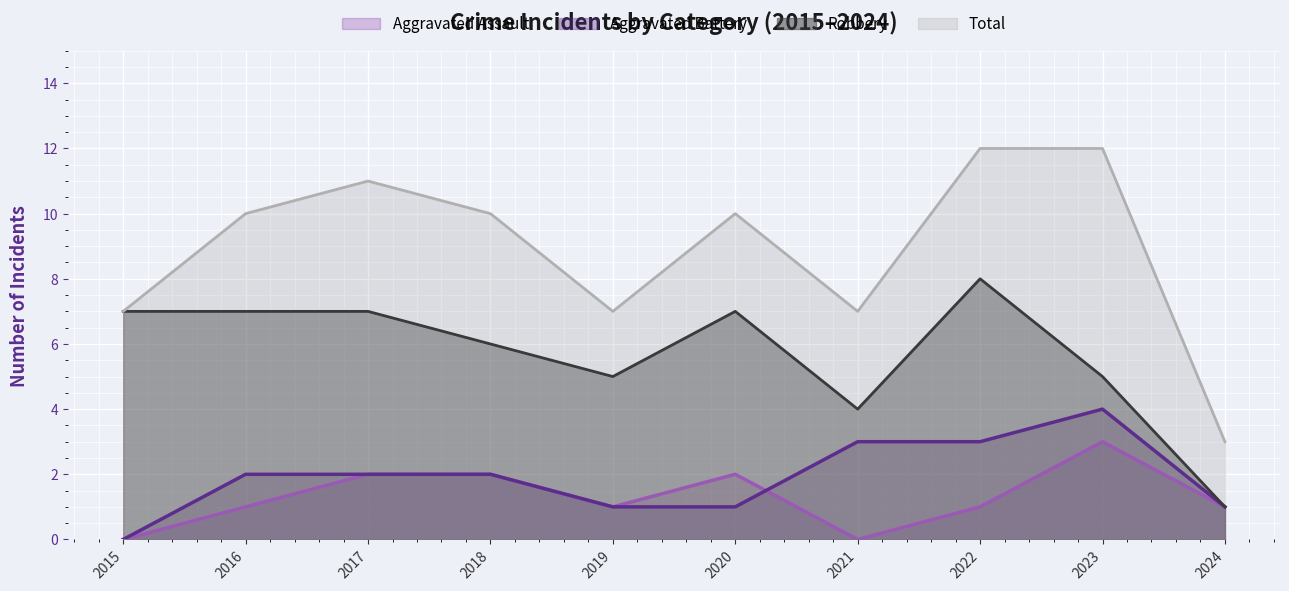

Which has a higher value, 2019 or 2018?

2018